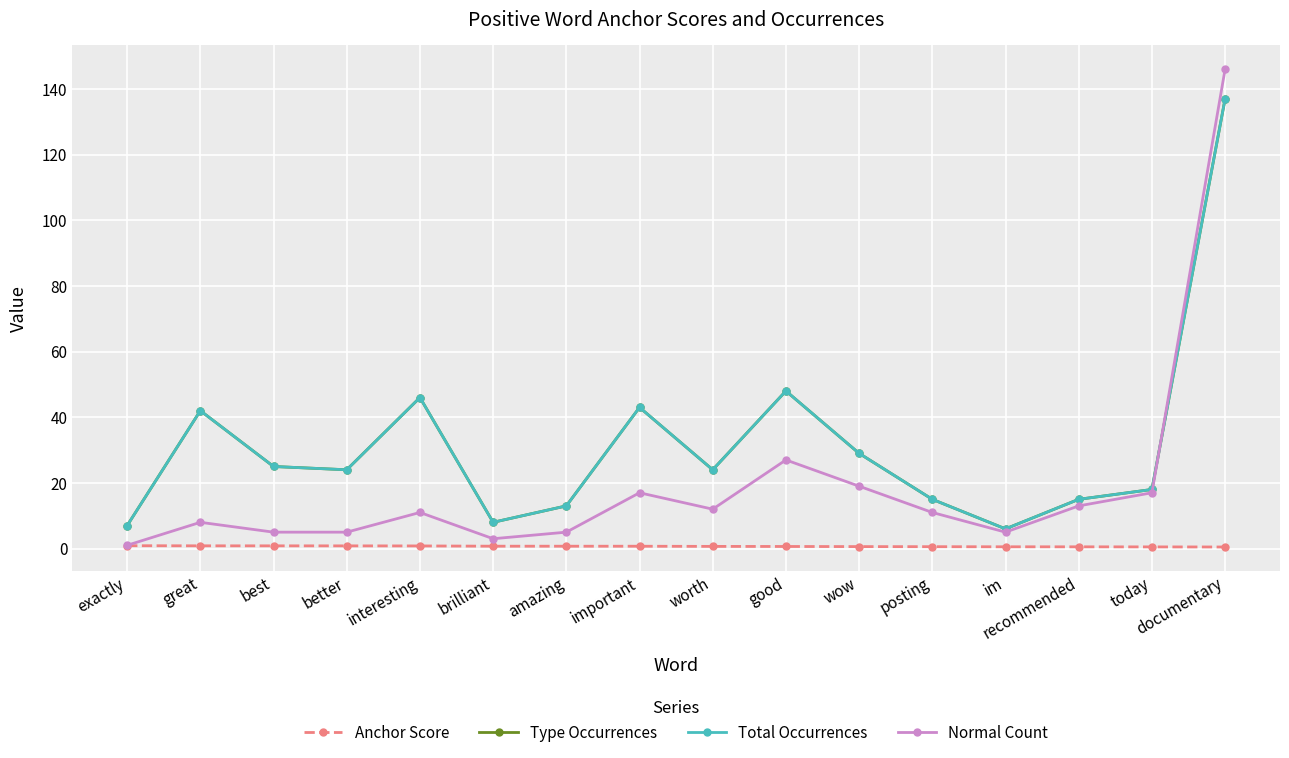

At im, list the series in order from largest to smallest.

Type Occurrences, Total Occurrences, Normal Count, Anchor Score